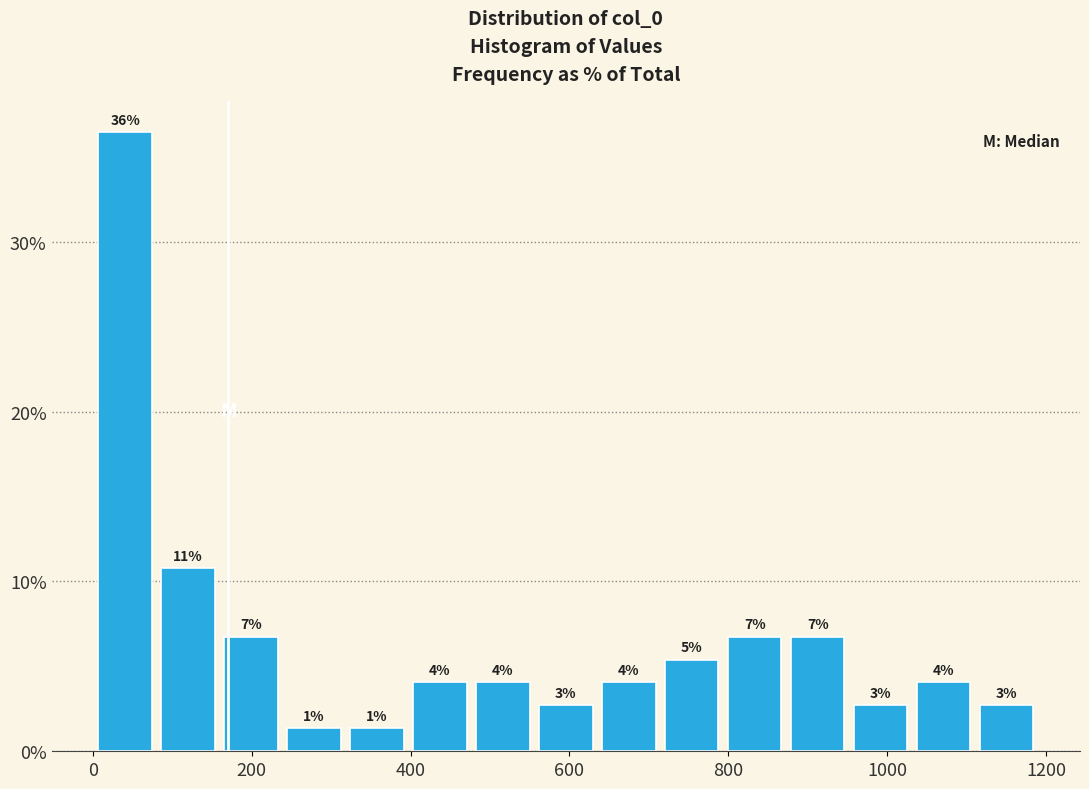

Read against the x-axis, roughly where is the centre of the tallest bar?

40